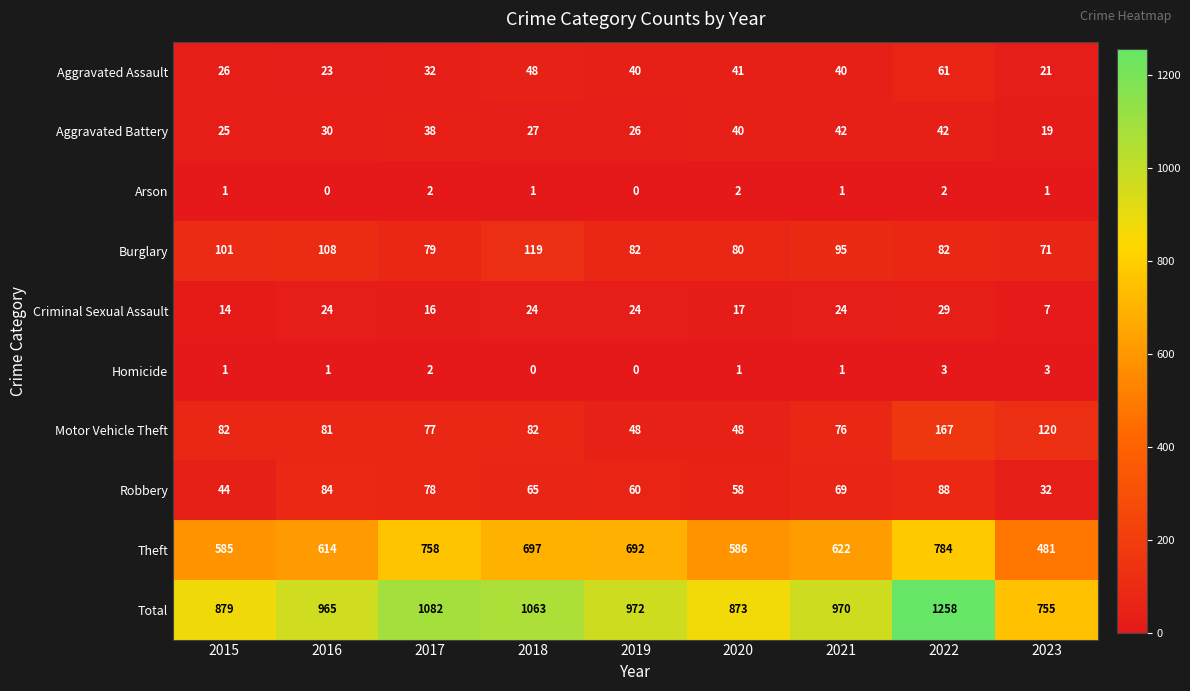

What is the minimum value for Robbery?

32